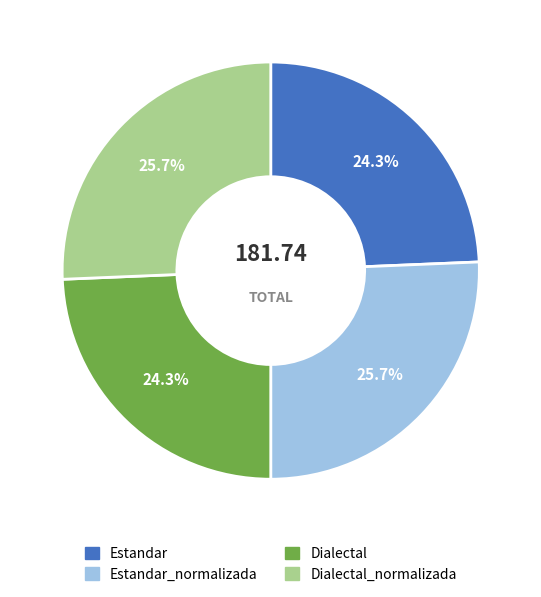

Is there a majority slice in this chart?

No